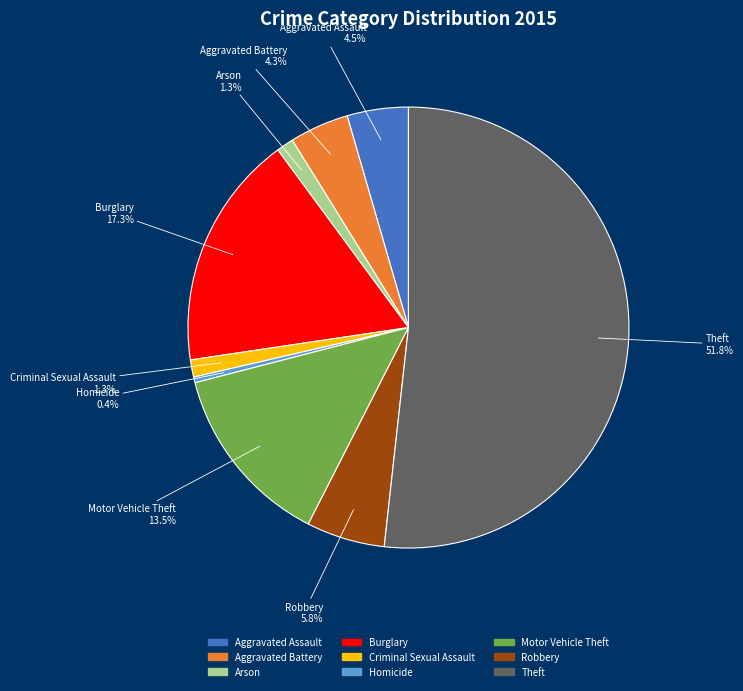

Between Robbery and Aggravated Assault, which is larger?

Robbery